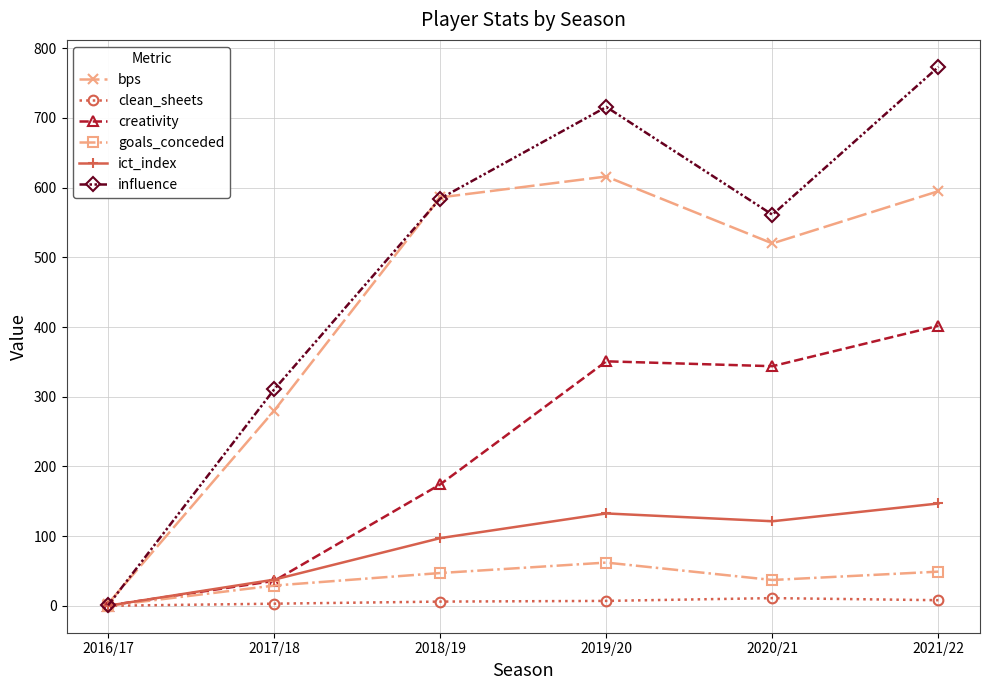

What position from the left is 2021/22?

6